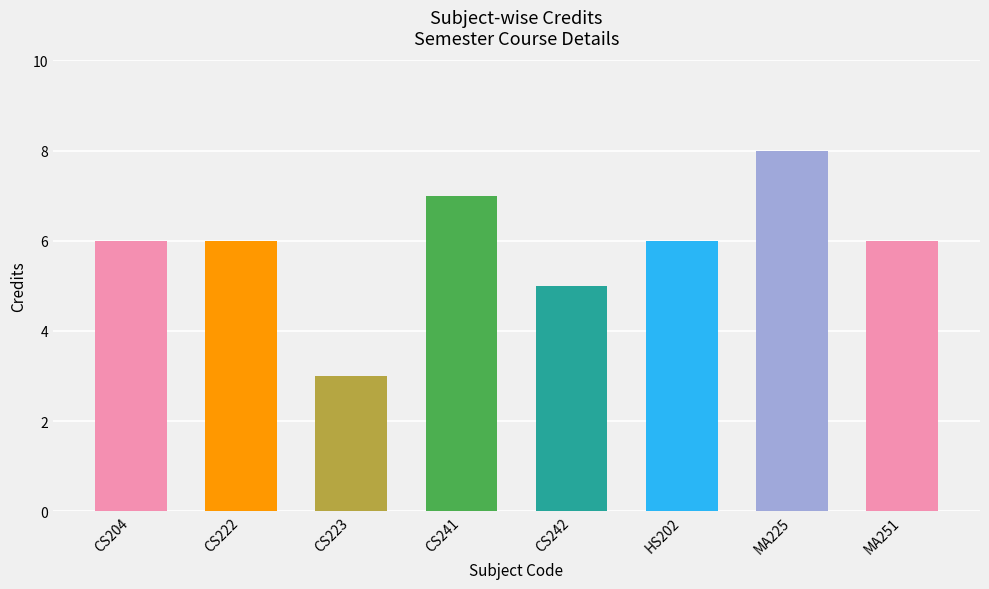

What is the change in value from CS223 to MA251?

+3